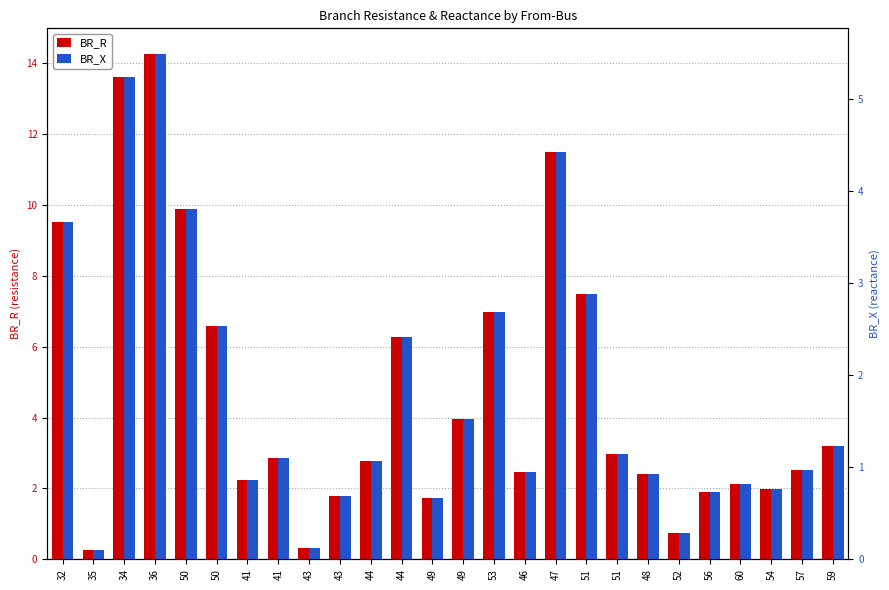

Reading left to right, what are all the values shown in this chart?

BR_R: 9.5	0.3	13.6	14.3	9.9	6.6	2.2	2.9	0.3	1.8	2.8	6.3	1.7	4.0	7.0	2.5	11.5	7.5	3.0	2.4	0.7	1.9	2.1	2.0	2.5	3.2
BR_X: 3.7	0.1	5.2	5.5	3.8	2.5	0.9	1.1	0.1	0.7	1.1	2.4	0.7	1.5	2.7	0.9	4.4	2.9	1.1	0.9	0.3	0.7	0.8	0.8	1.0	1.2